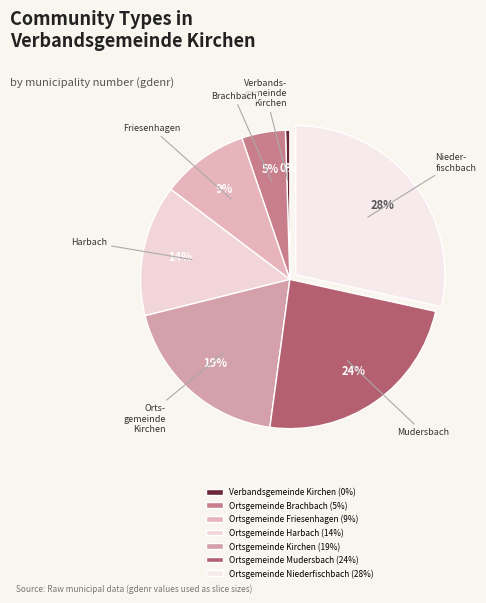

Count the number of slices in the pie.

7